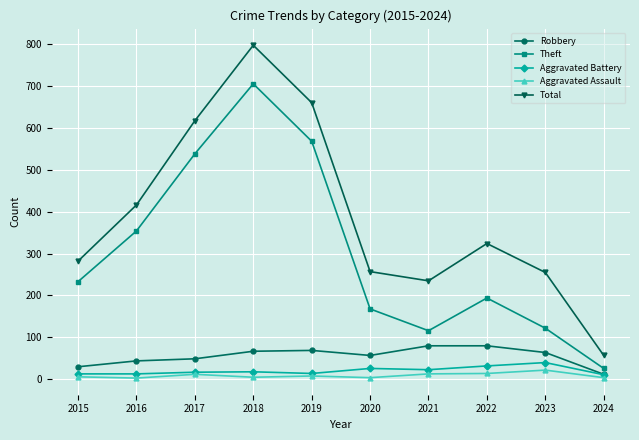

Which category has the highest value in the Theft series?

2018